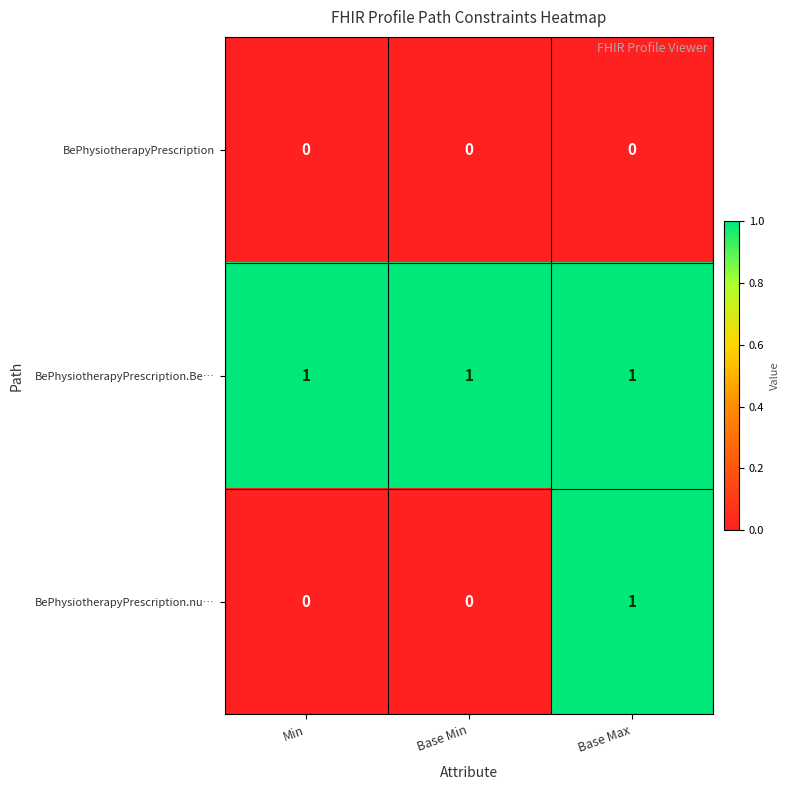

Which series has the widest spread of values?

BePhysiotherapyPrescription.nu…